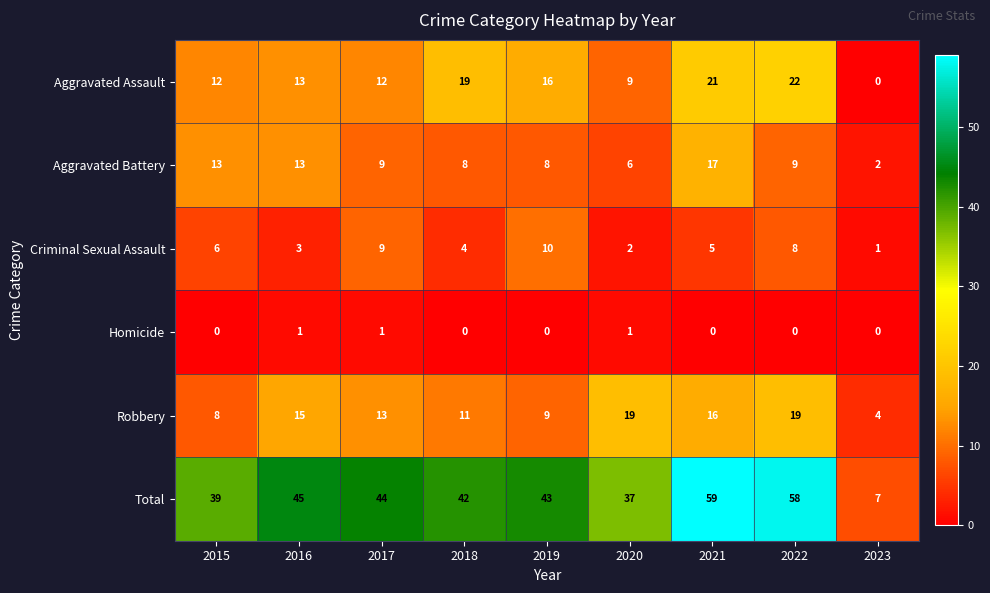

The value of Total at 2017 is 11. True or false?

False